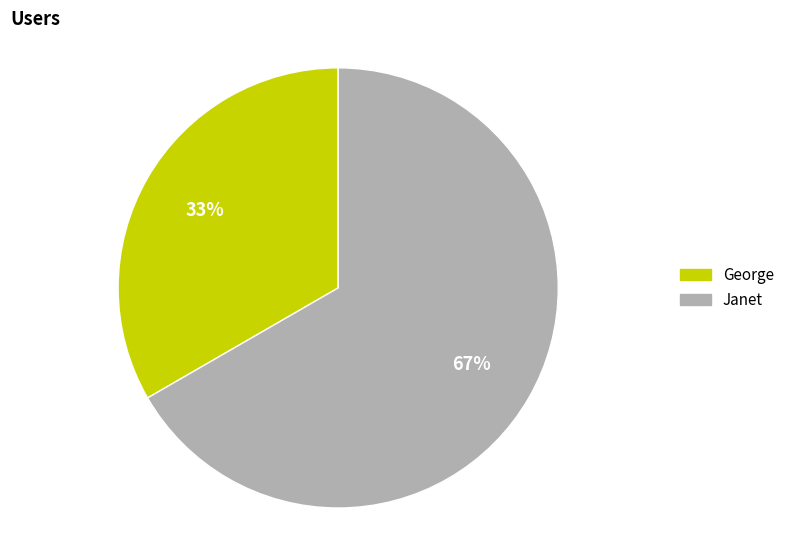

Is it true that George is 26% of the pie?

False